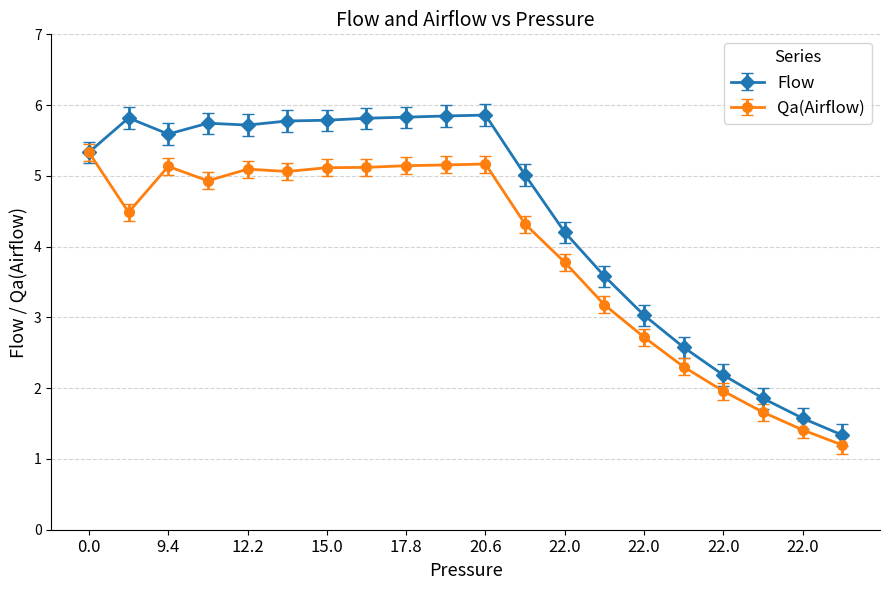

What is the difference between the maximum and minimum values in the Qa(Airflow) series?

4.1